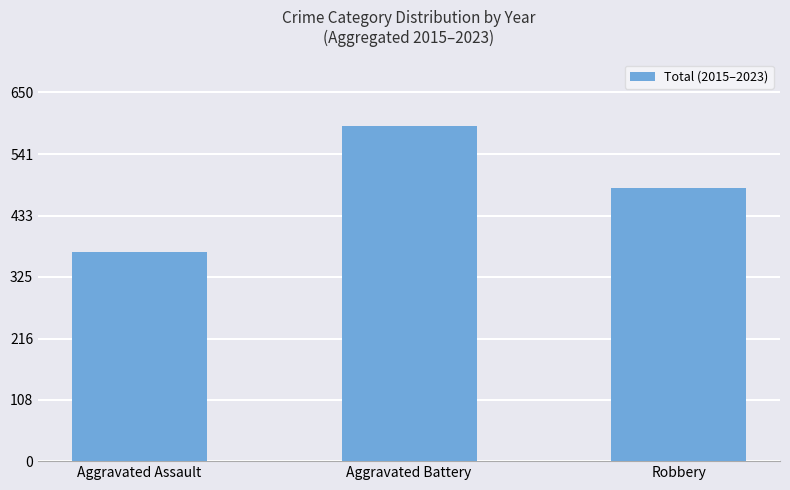

At which label does the data first exceed 482?

Aggravated Battery